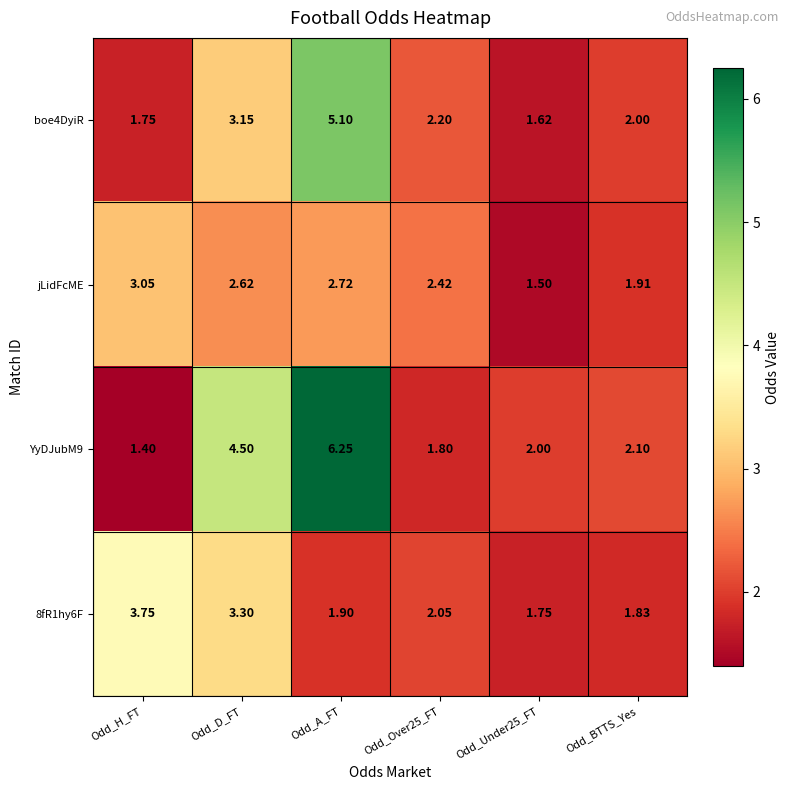

Where is jLidFcME nearest to the value 2?

Odd_BTTS_Yes